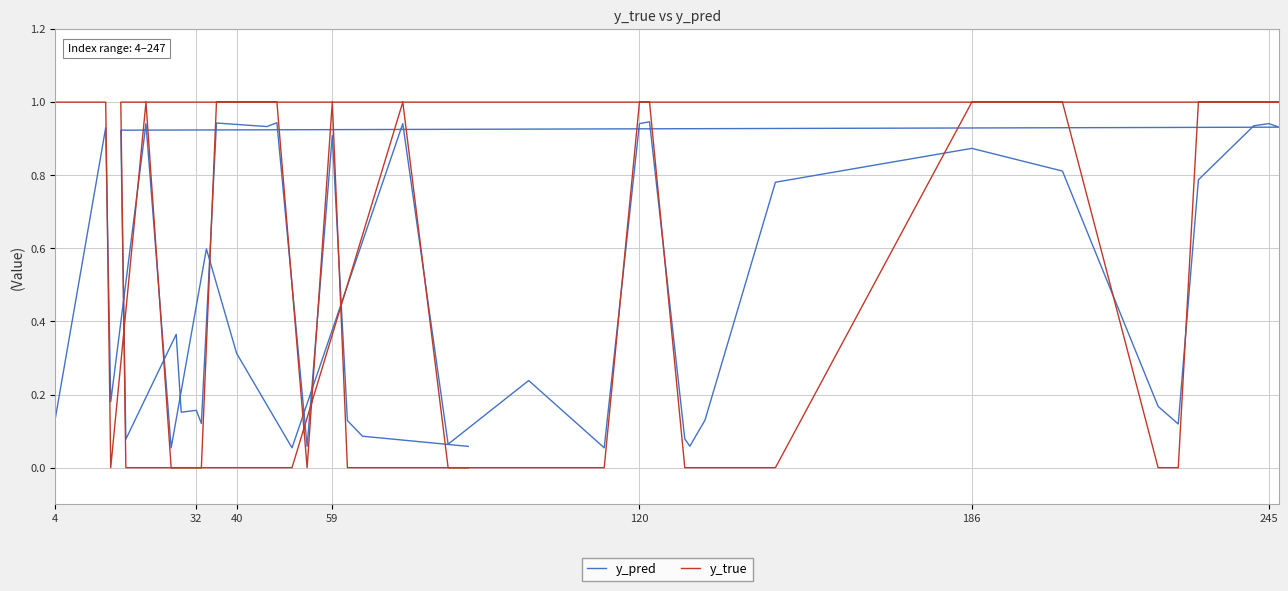

What is the difference between the second highest and second lowest values in the y_pred series?

0.9